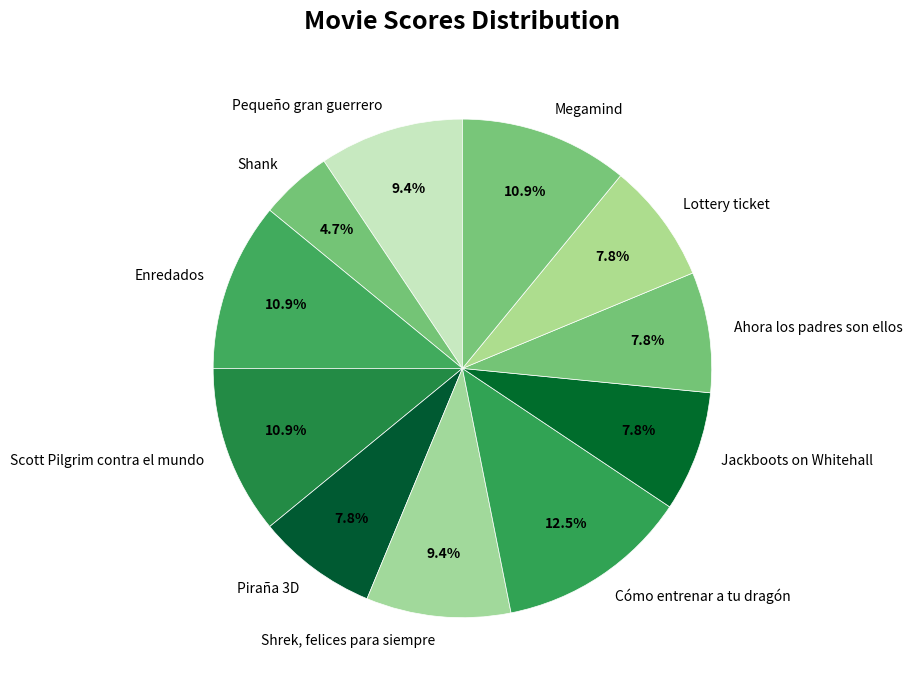

What is the ratio of the value at Pequeño gran guerrero to the value at Shank?

2.0